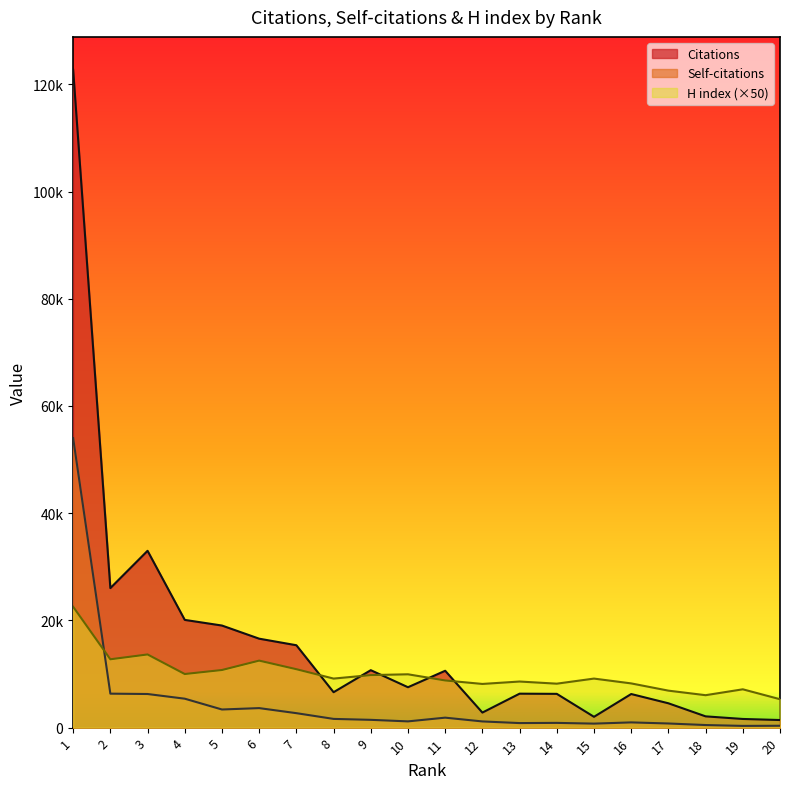

True or false: Self-citations has more than 1 points higher than both neighbors.

True